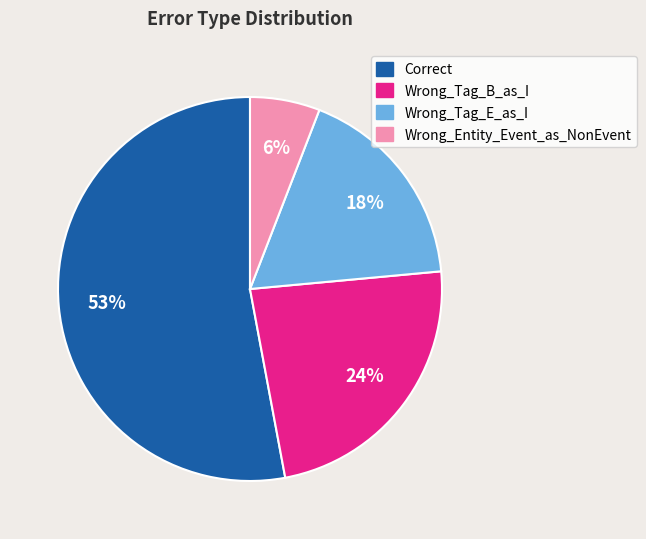

What is the ratio of the value at Wrong_Entity_Event_as_NonEvent to the value at Wrong_Tag_E_as_I?

0.3